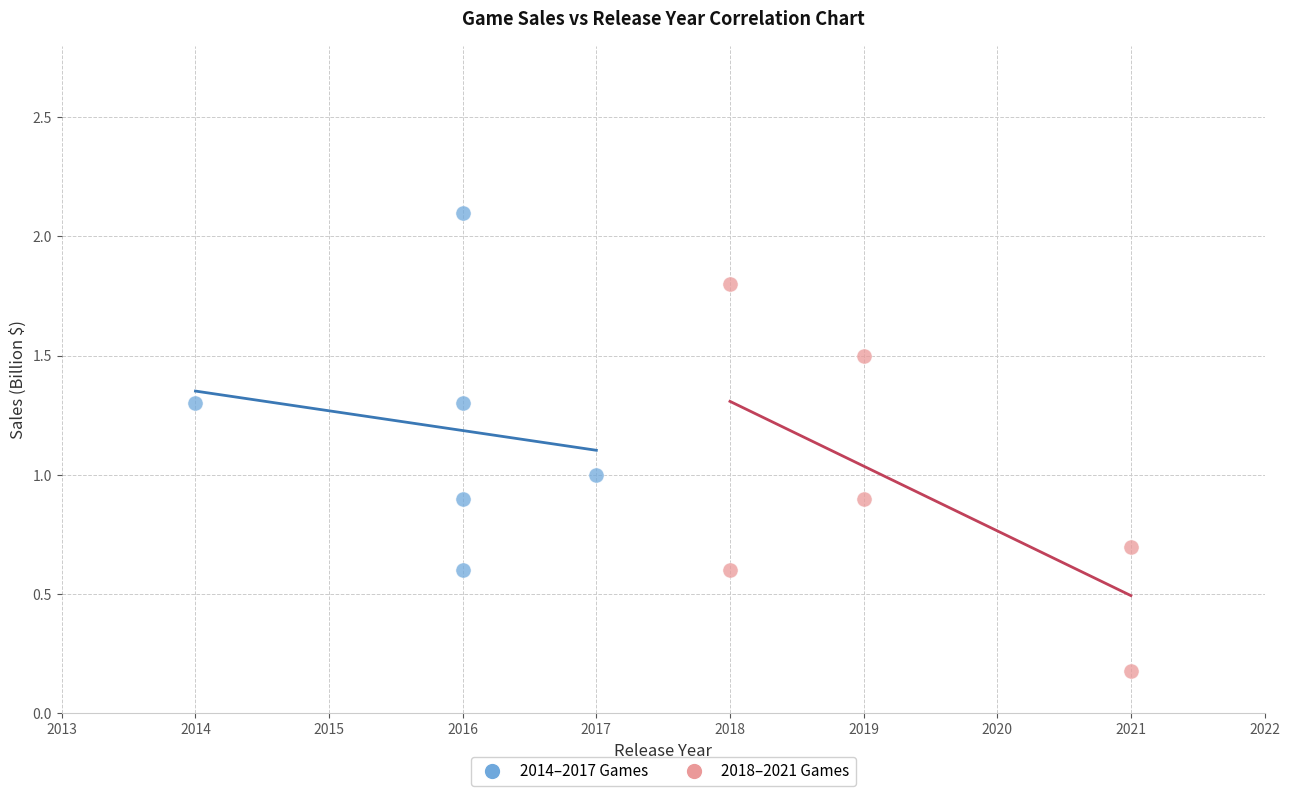

Which series contains the highest Y value?

2014–2017 Games